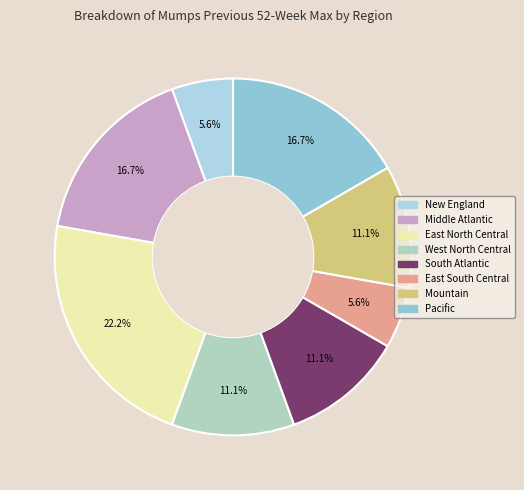

True or false: East North Central accounts for 37% of the total.

False